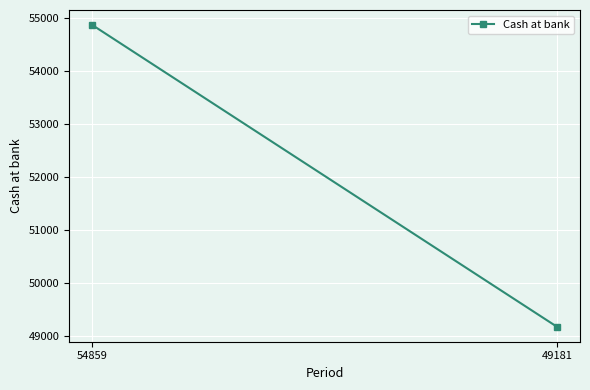

True or false: the data shows 81985 at 49181.

False